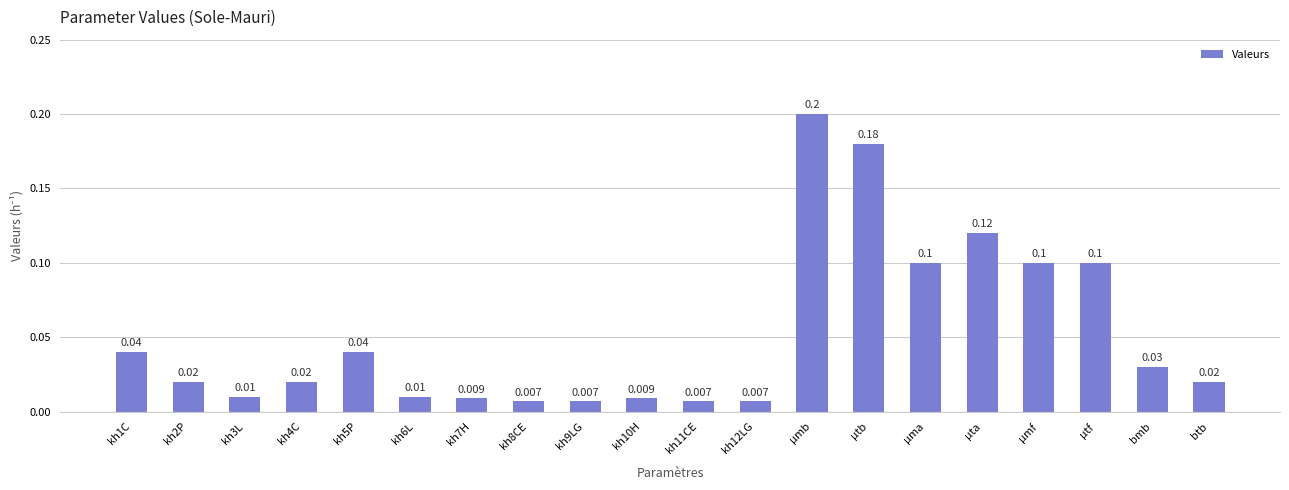

What is the label of the 7th bar from the right?

µtb